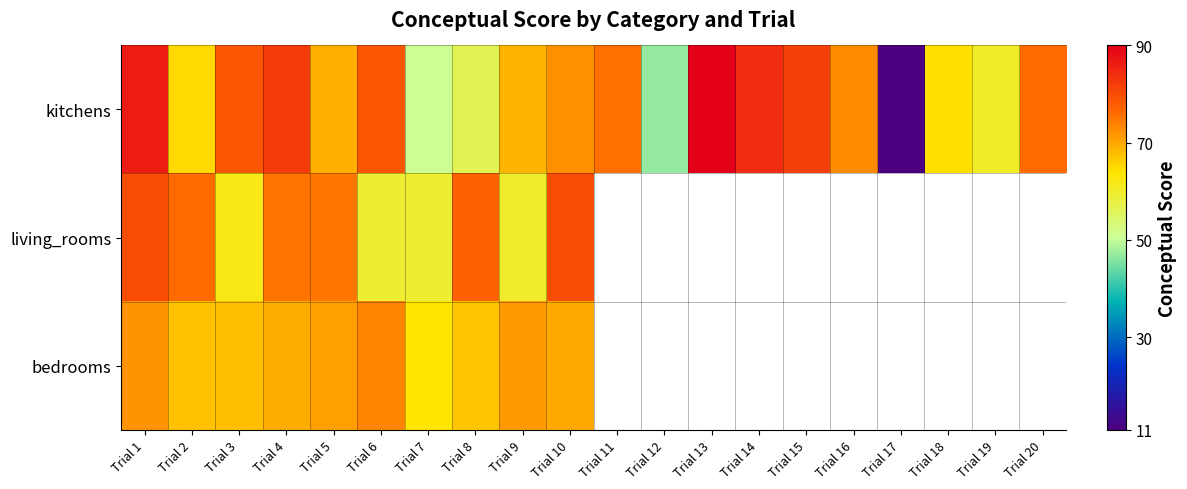

Where is bedrooms nearest to the value 68?

Trial 3